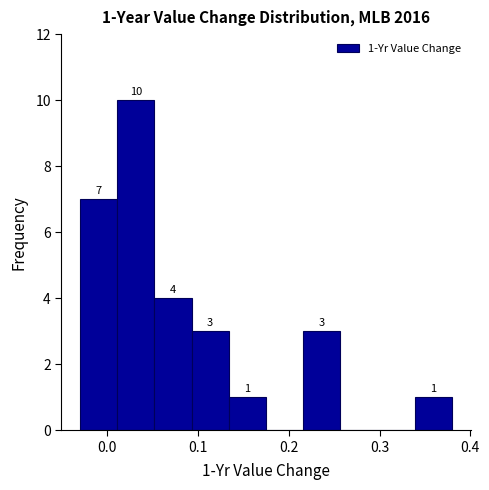

Which range on the x-axis has the tallest bar?

0.011 to 0.052